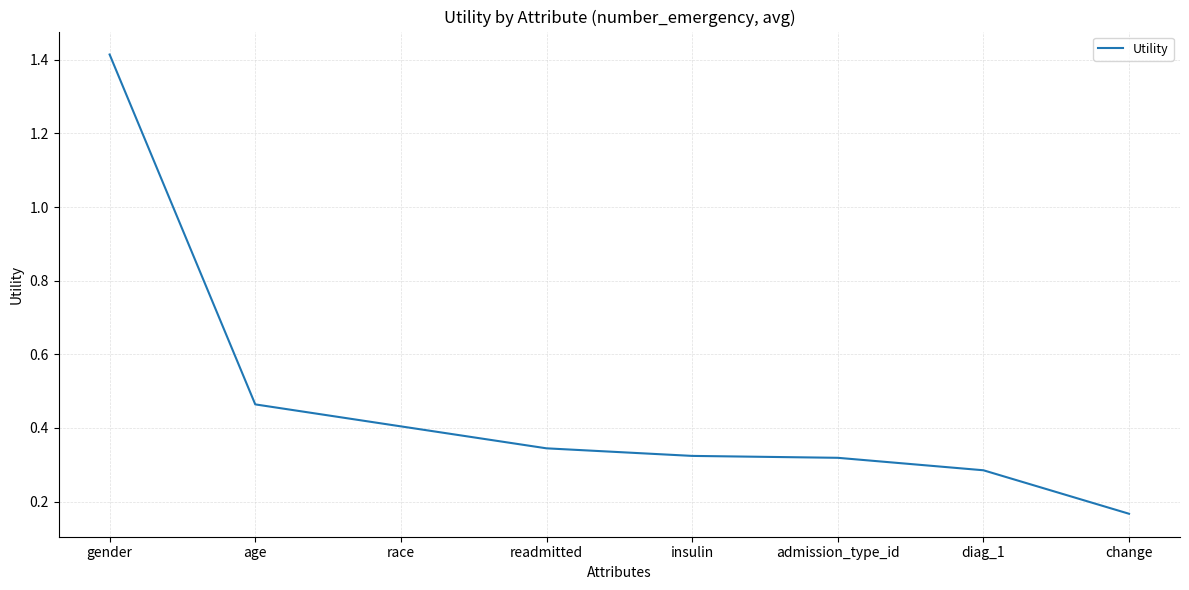

How many values are between 0 and 1?

7